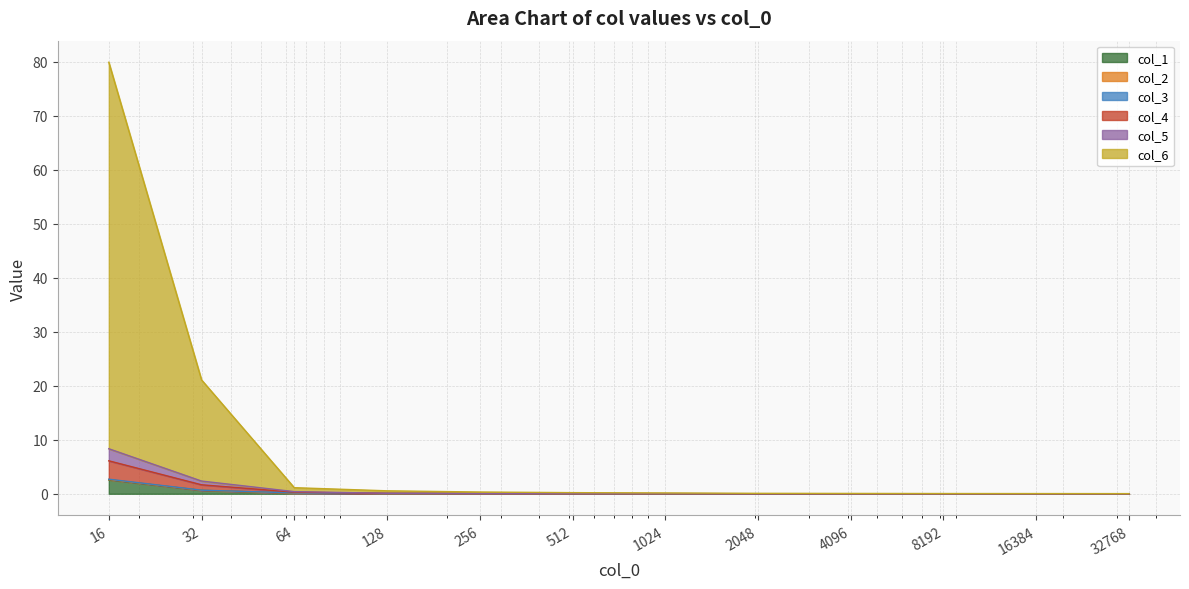

What is the sum of all col_1 values?

3.4